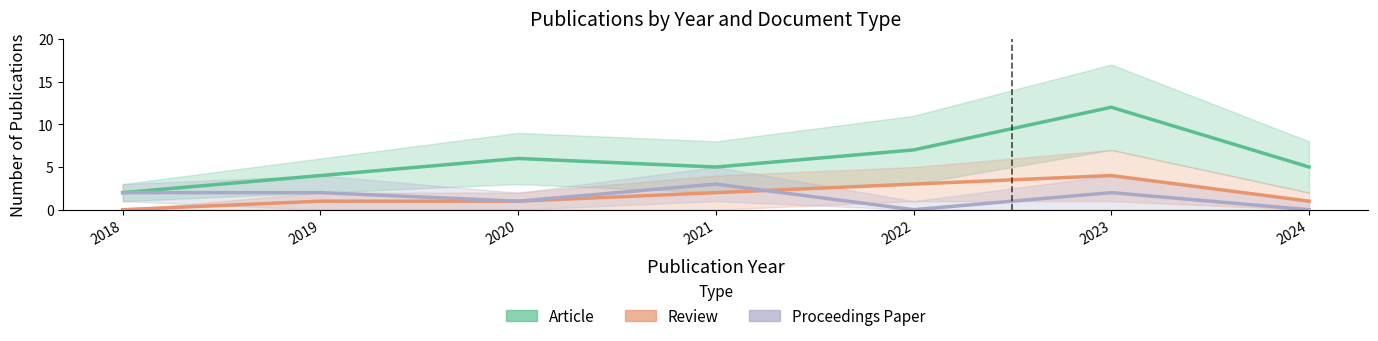

What is the highest value of the Proceedings Paper series?

3